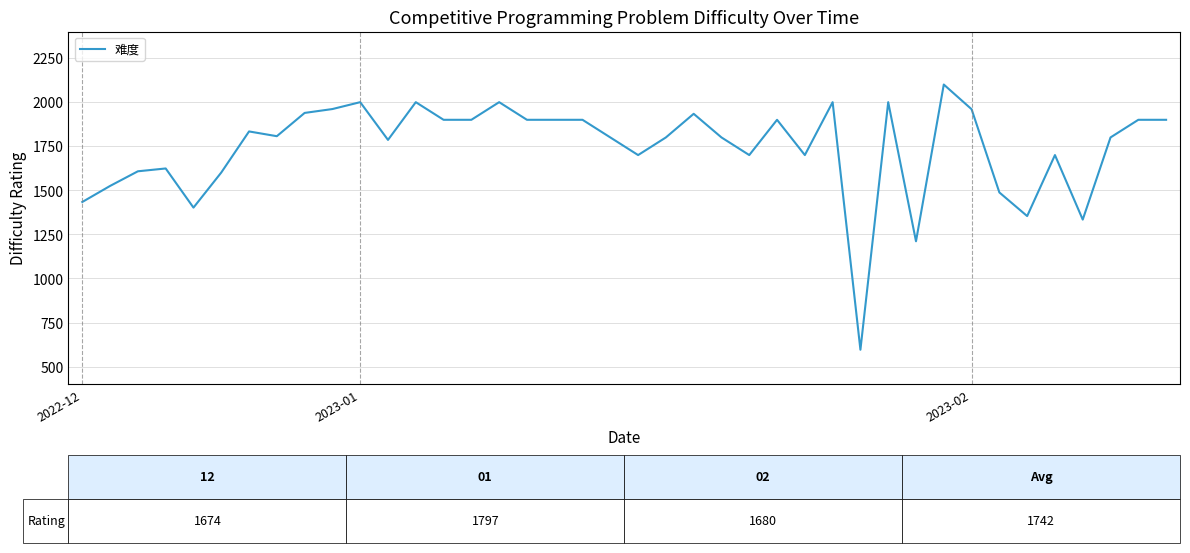

What is the greatest value displayed?

2100